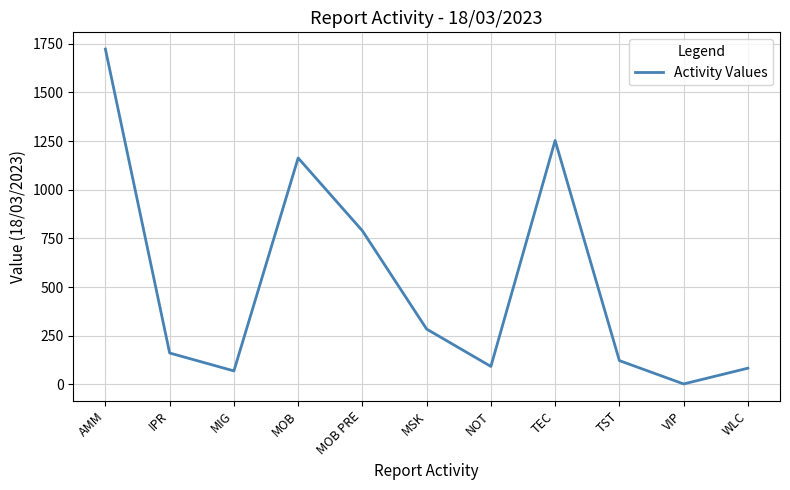

What is the change in value from TST to VIP?

-120.0